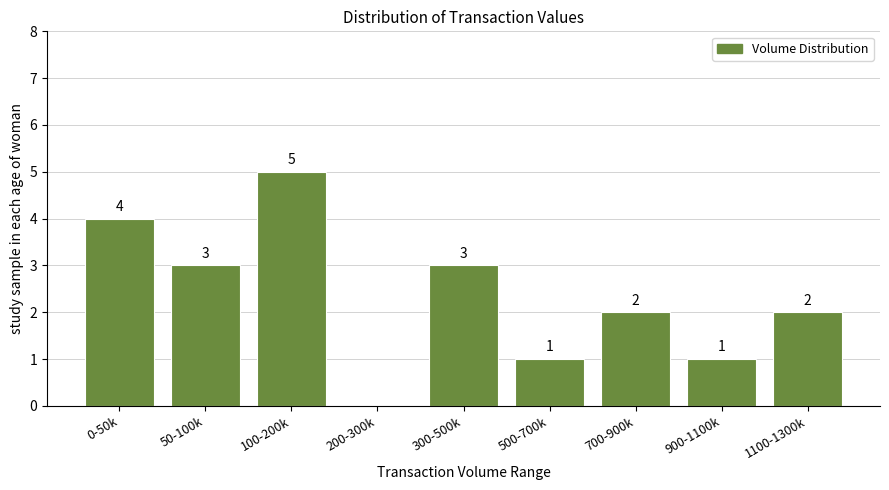

Reading right to left, extract all data points from this chart.

1100-1300k=2	900-1100k=1	700-900k=2	500-700k=1	300-500k=3	200-300k=0	100-200k=5	50-100k=3	0-50k=4